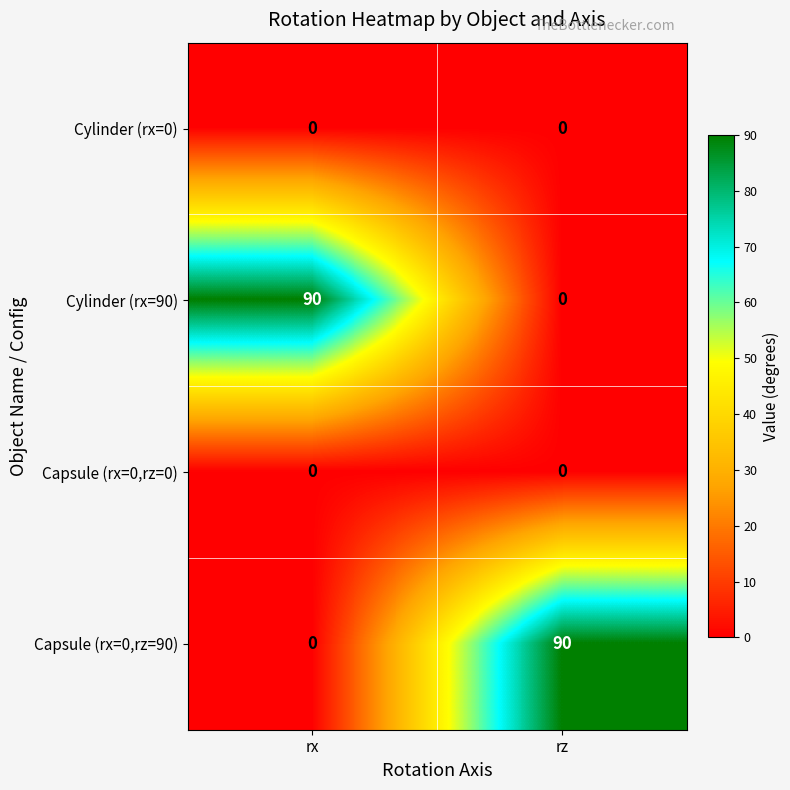

What is the total value across all series at rx?

90